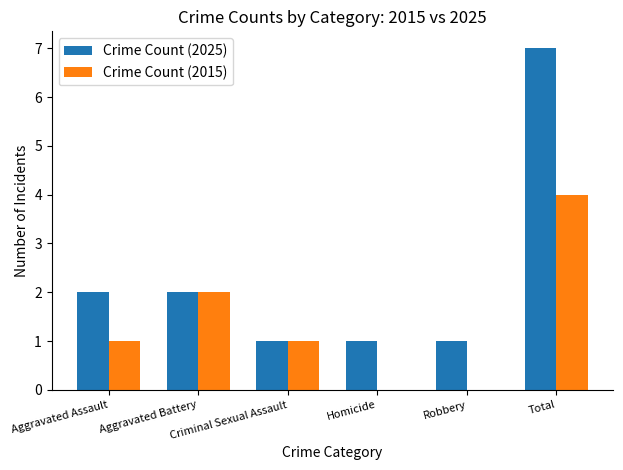

At which label is Crime Count (2015) closest to 2?

Aggravated Battery